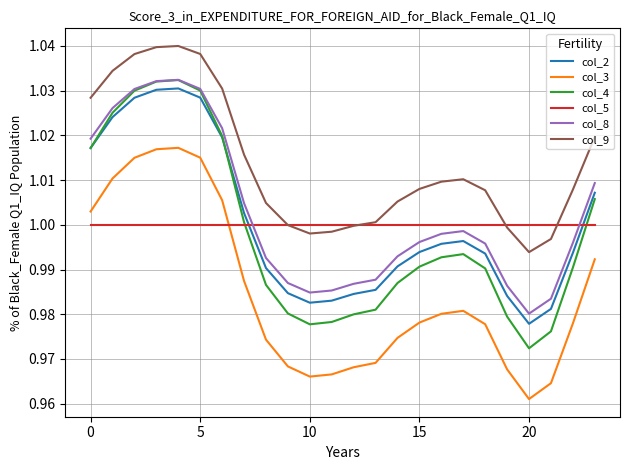

Which series has the largest total across all categories?

col_9